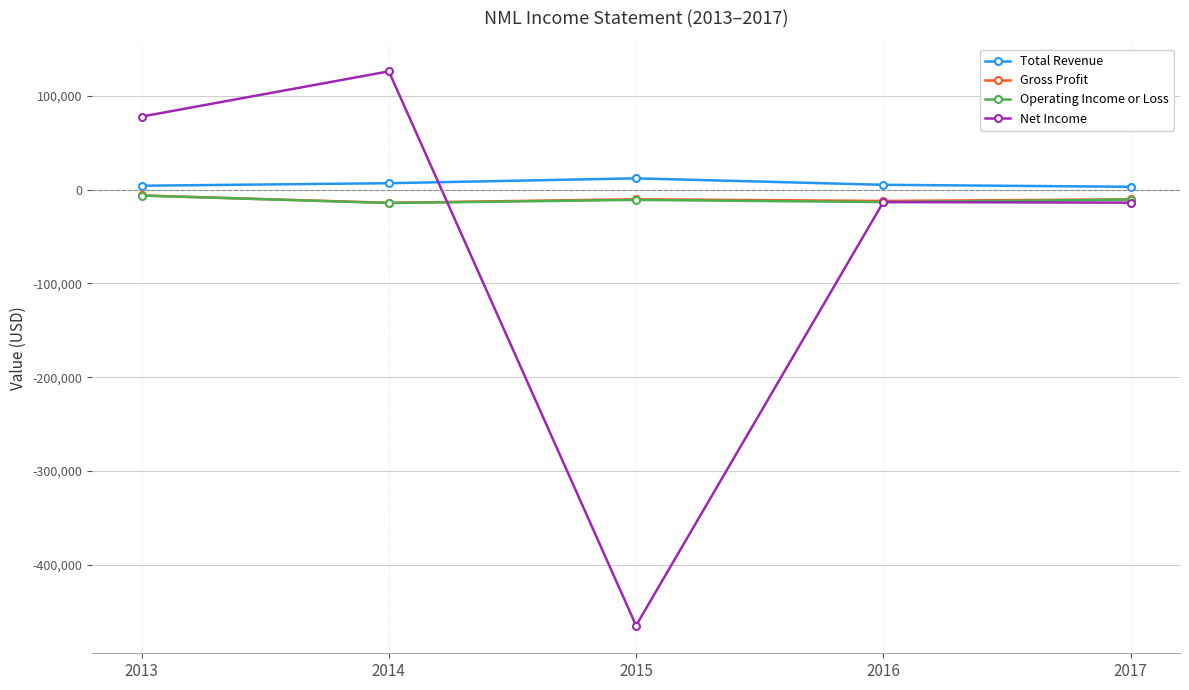

What is the difference between the second highest and minimum values in the Total Revenue series?

3800